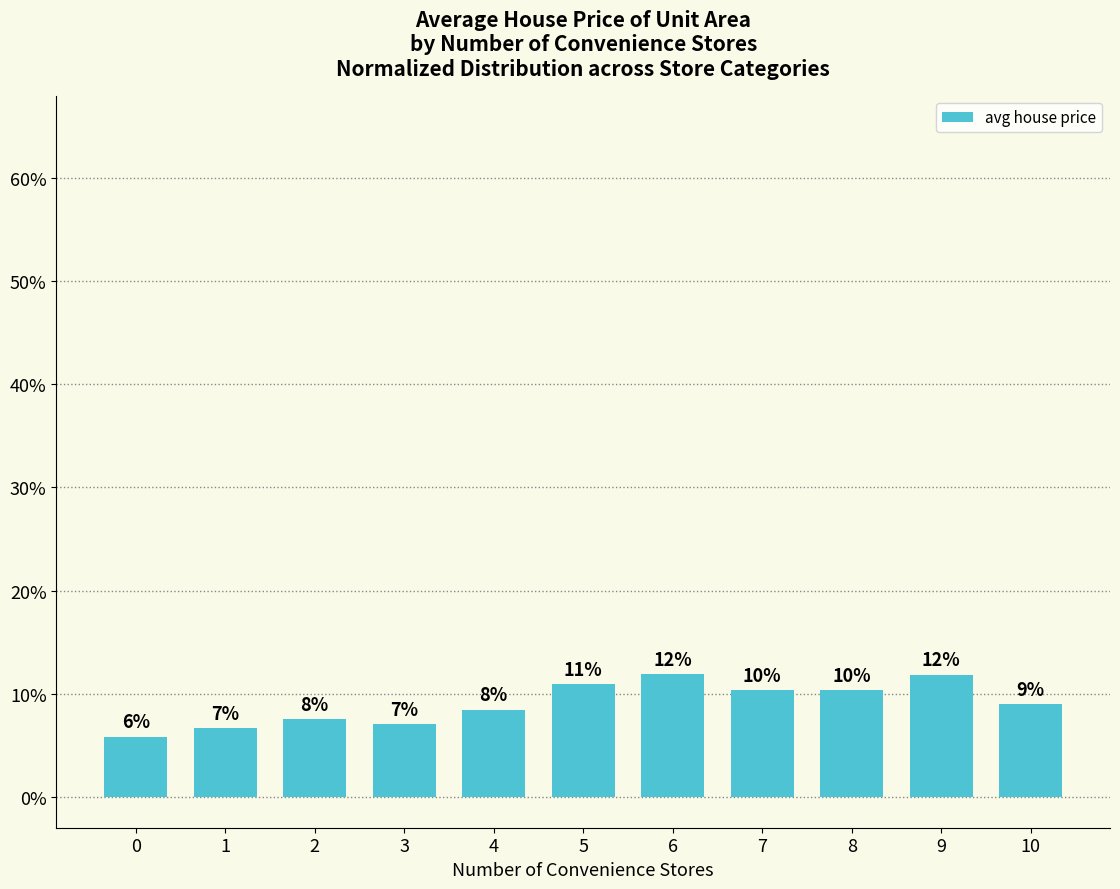

What is the change in value from 3 to 6?

+4.8